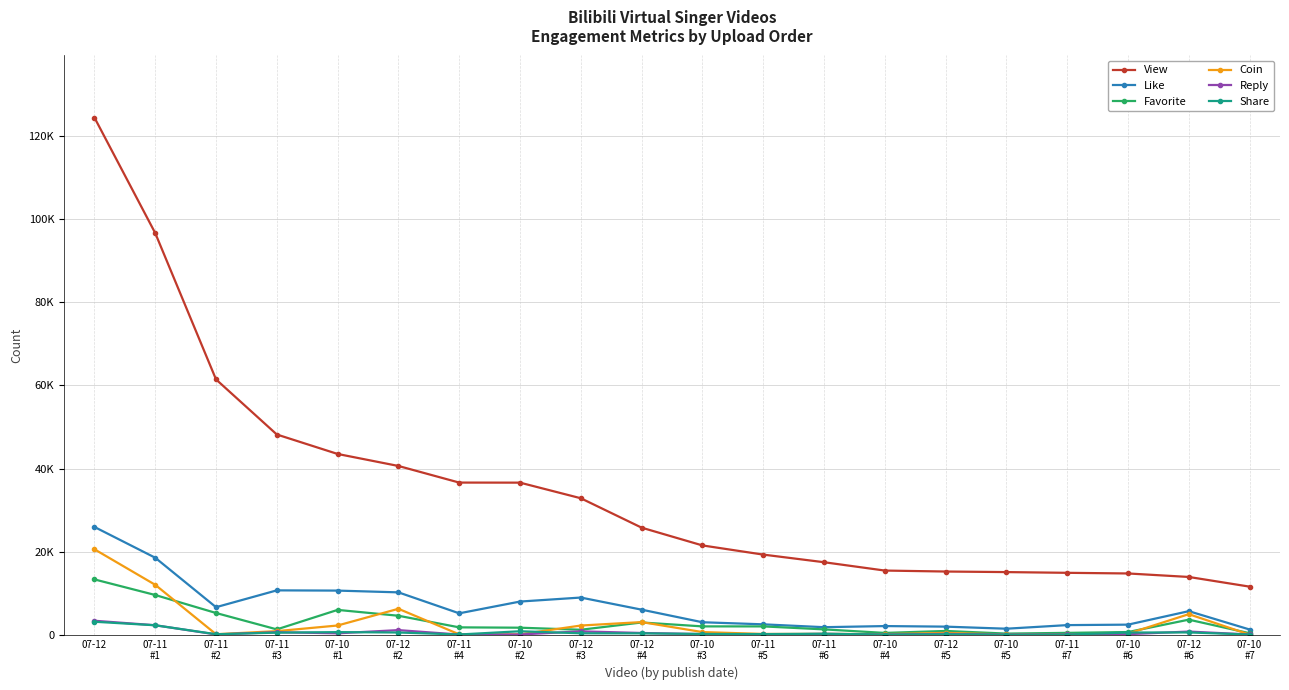

What is the difference between the second highest and minimum values in the Reply series?

2247